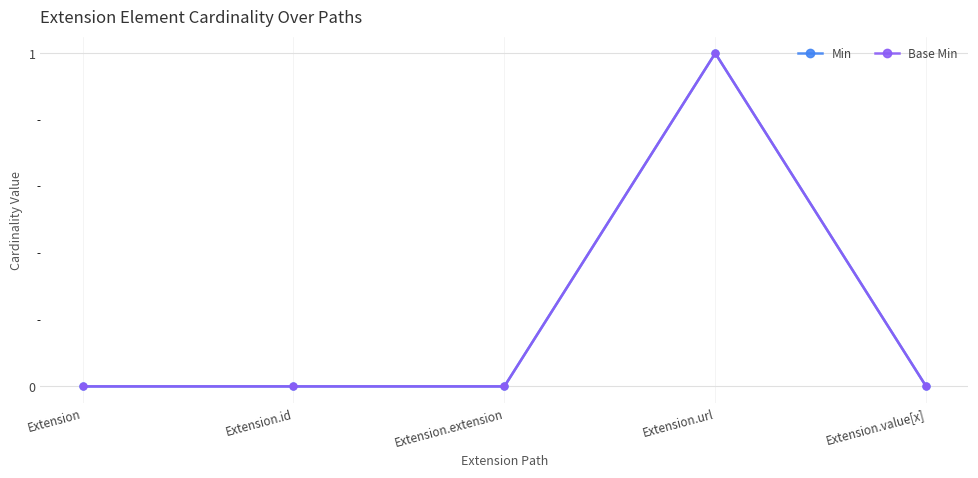

What is the difference between the Base Min values at Extension.extension and Extension.url?

1